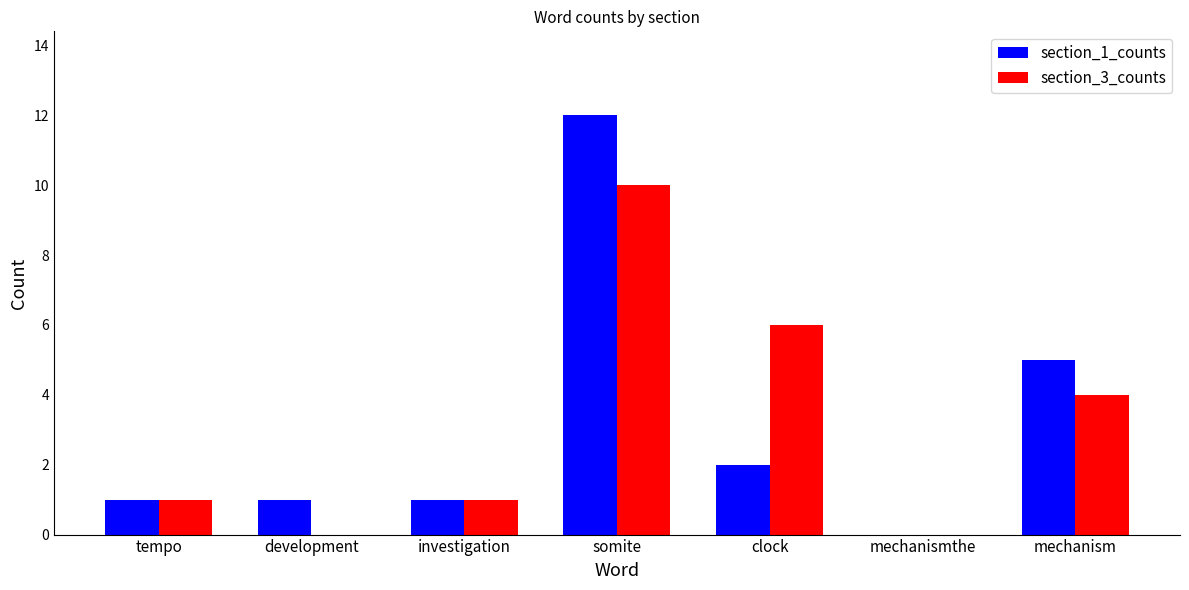

Is the value of section_1_counts at somite greater than the value of section_3_counts at clock?

Yes